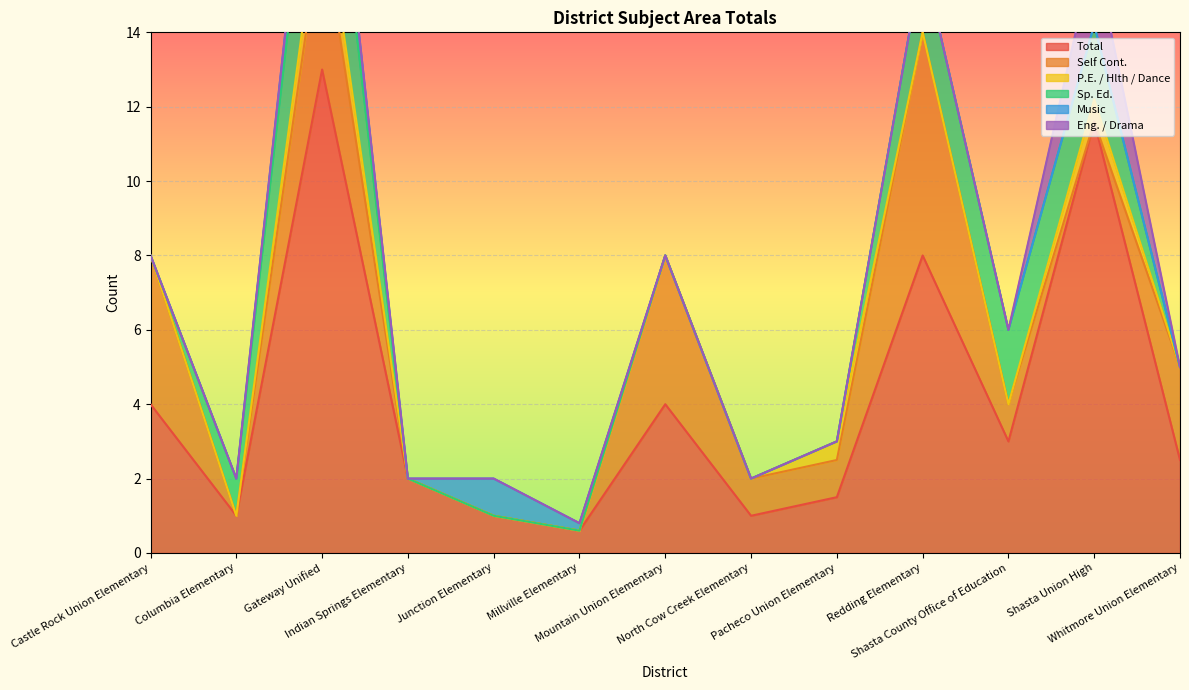

The value of Self Cont. at North Cow Creek Elementary is 1.0. True or false?

True